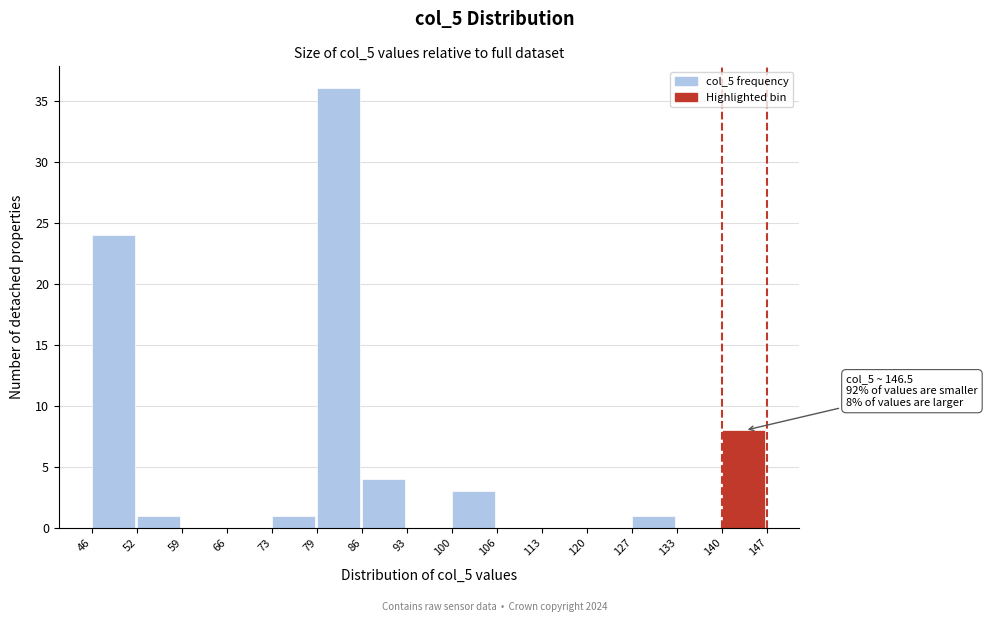

Which range on the x-axis has the tallest bar?

79 to 86